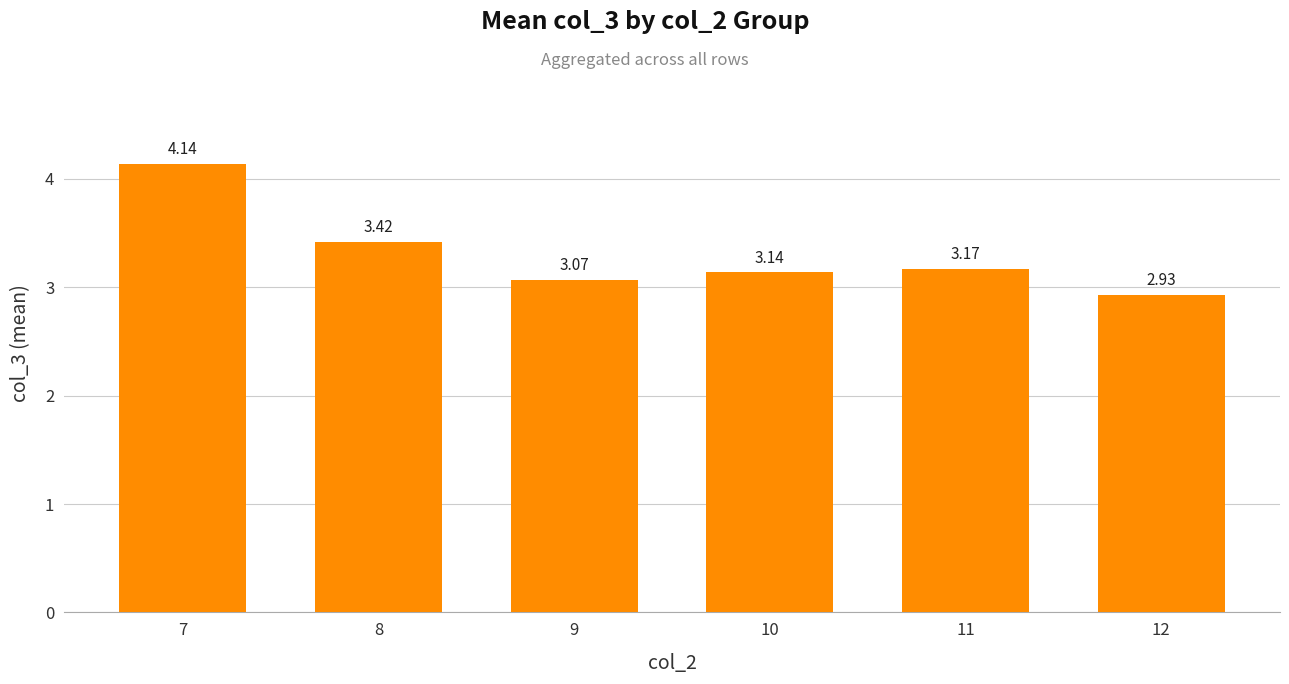

Approximately how many times larger is the value at 9 compared to 8?

0.9